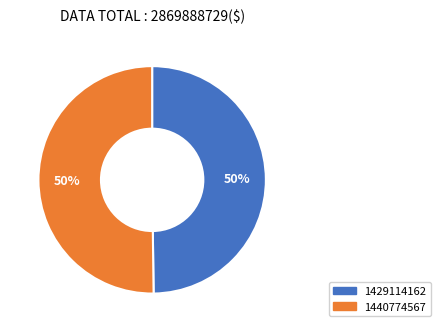

Combined, do 1429114162 and 1440774567 account for over 50%?

Yes